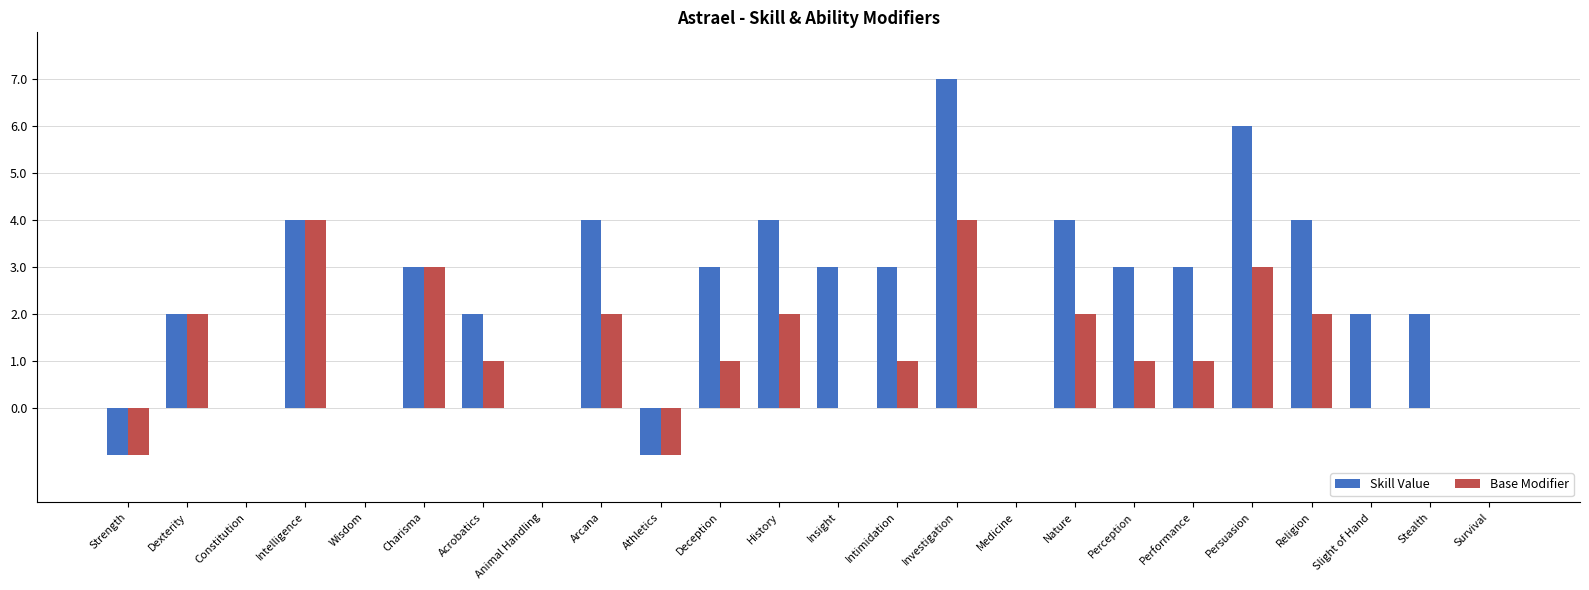

The Skill Value series shows 3 at Slight of Hand. True or false?

False